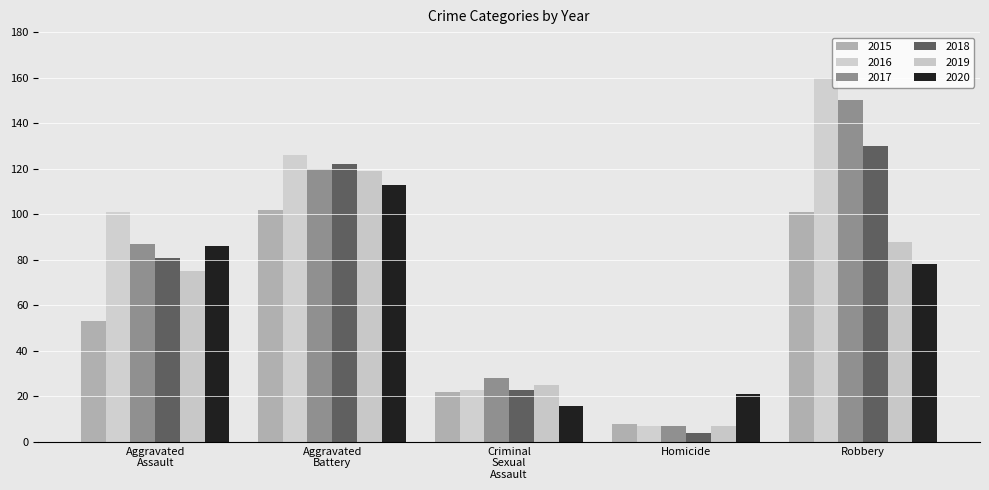

At how many categories does at least one series exceed 37?

3